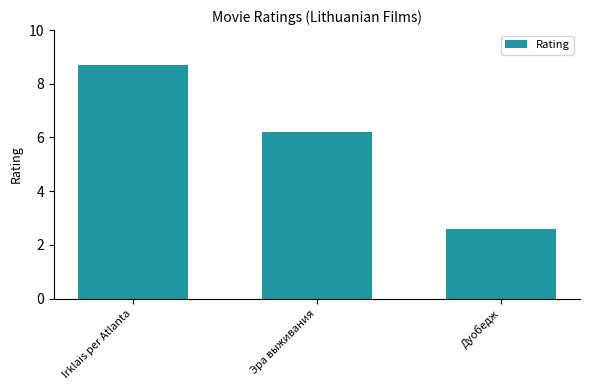

Is it true that the value at Эра выживания is 8.7?

False